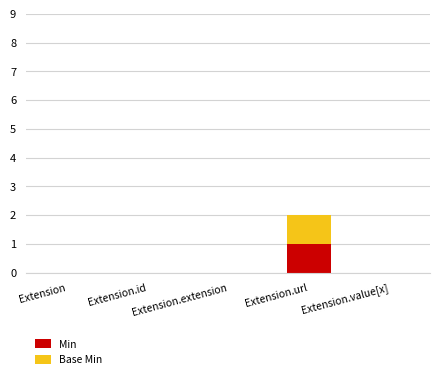

At which category is the sum across all series the highest?

Extension.url